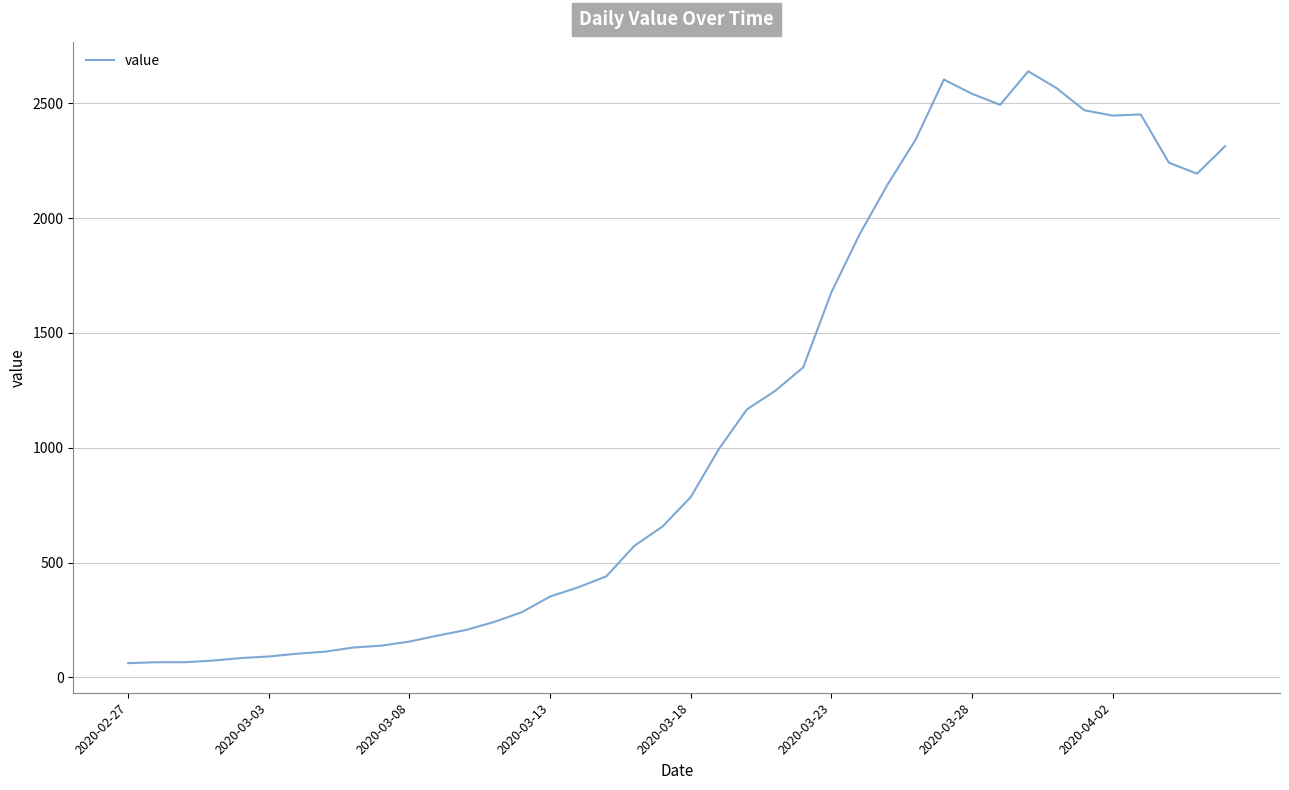

What is the minimum value shown in the chart?

62